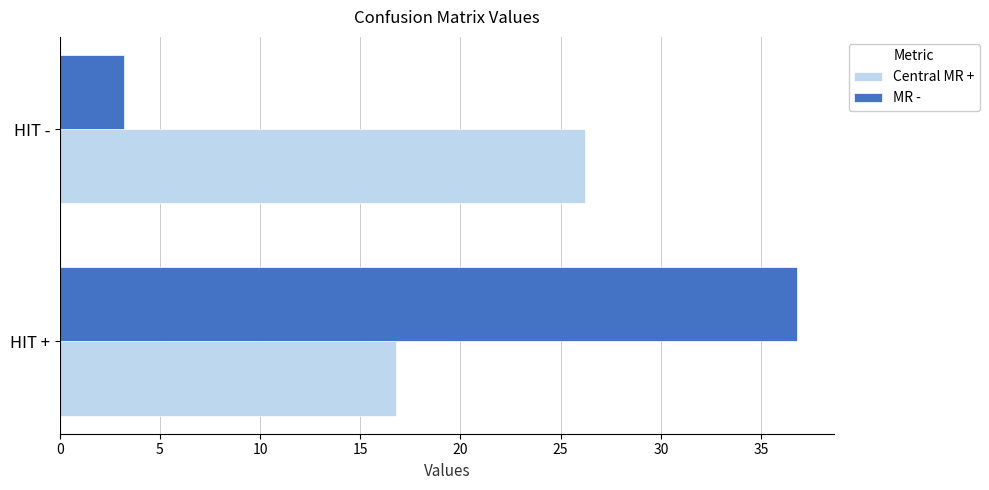

What is the sum of all Central MR + values?

43.0